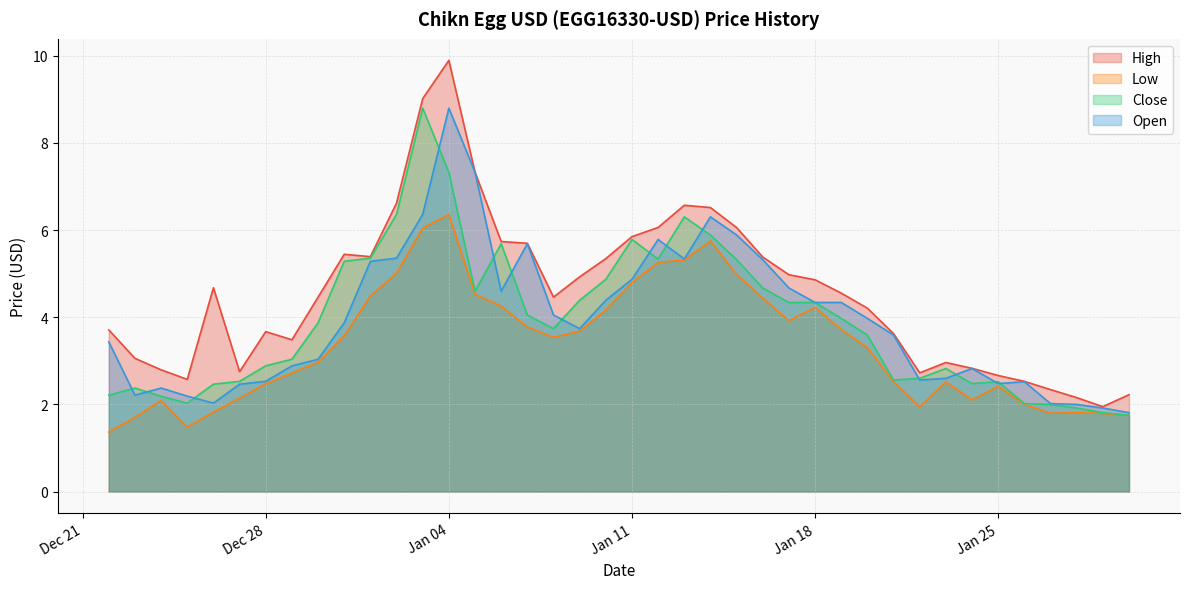

Is it true that High equals 3.7 at Dec 28?

True